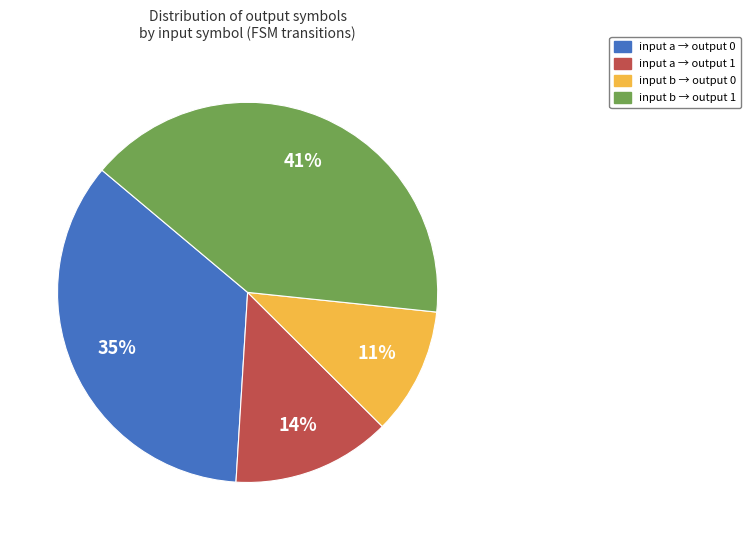

Is there any slice that represents more than half of the pie?

No